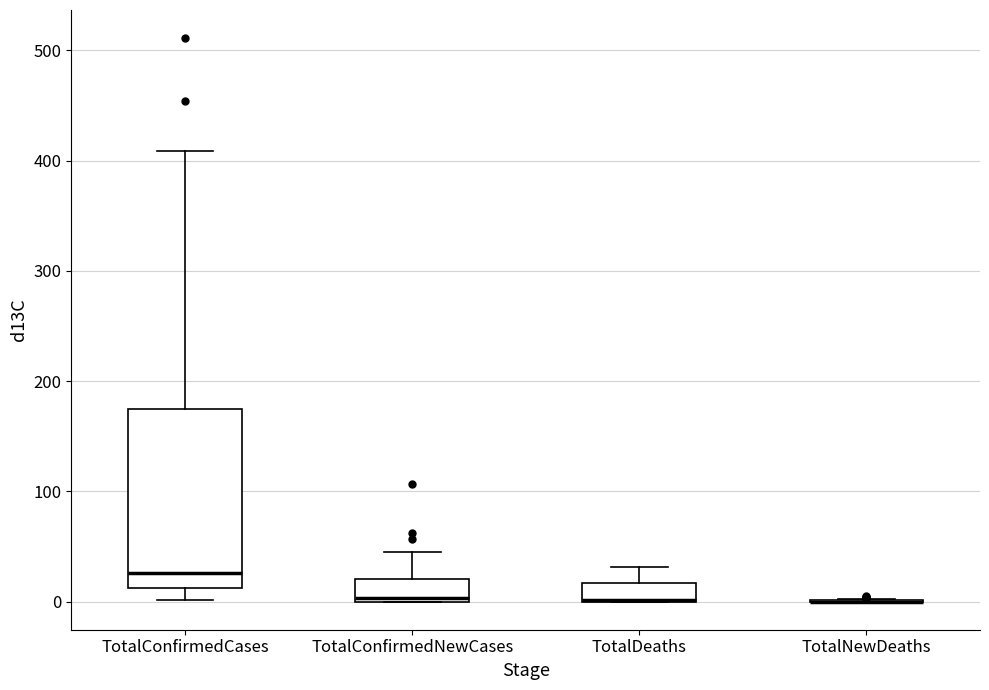

Where does the median line of the box for TotalConfirmedCases sit on the y-axis? The values are not printed on the chart, so give them approximately, as read against the axis.

30